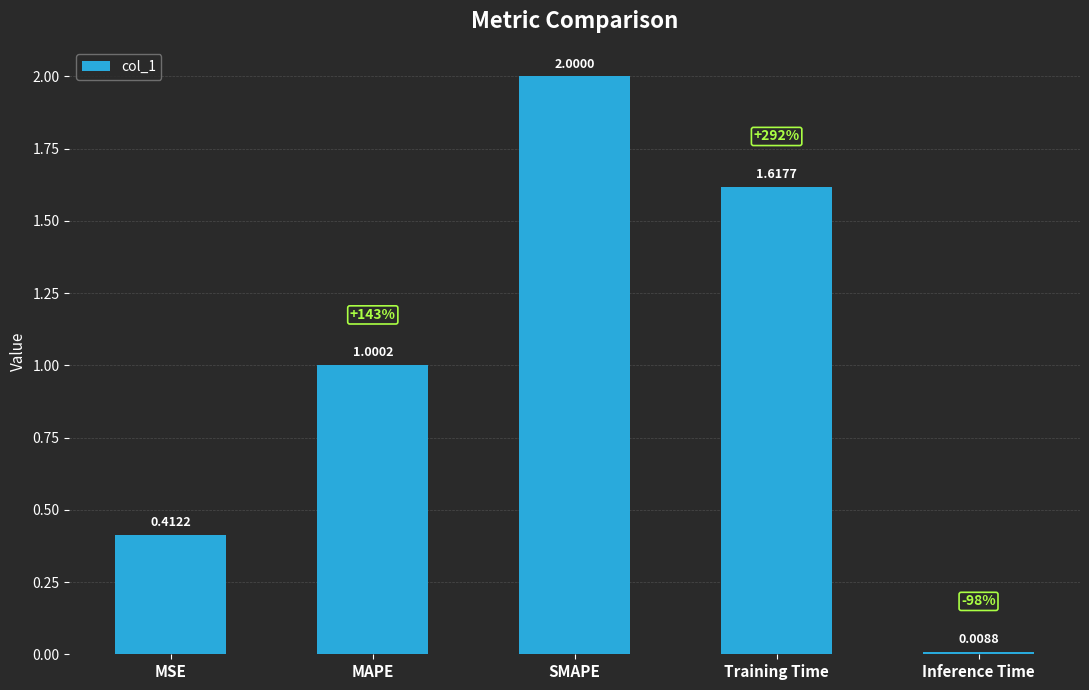

At which category does the chart reach its peak across all series?

SMAPE